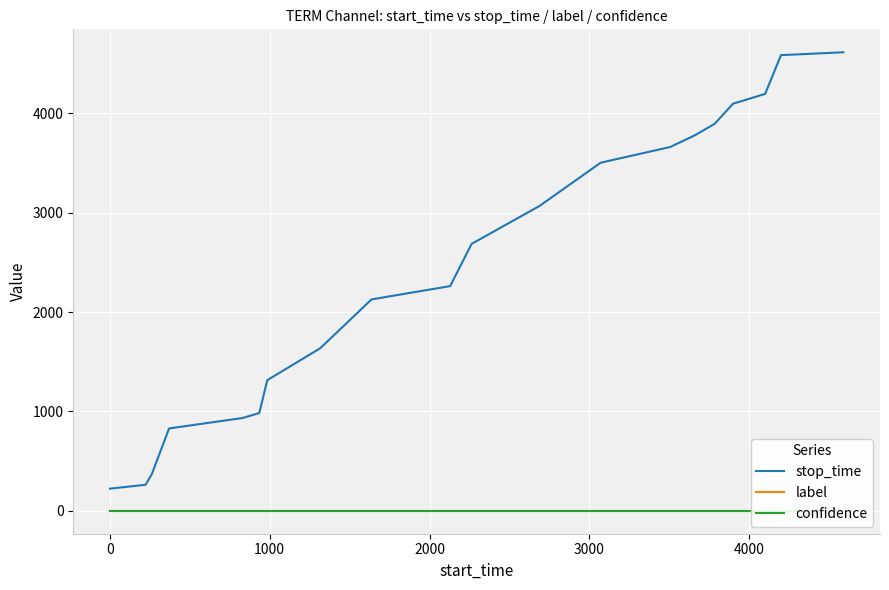

What is the maximum value for stop_time?

4616